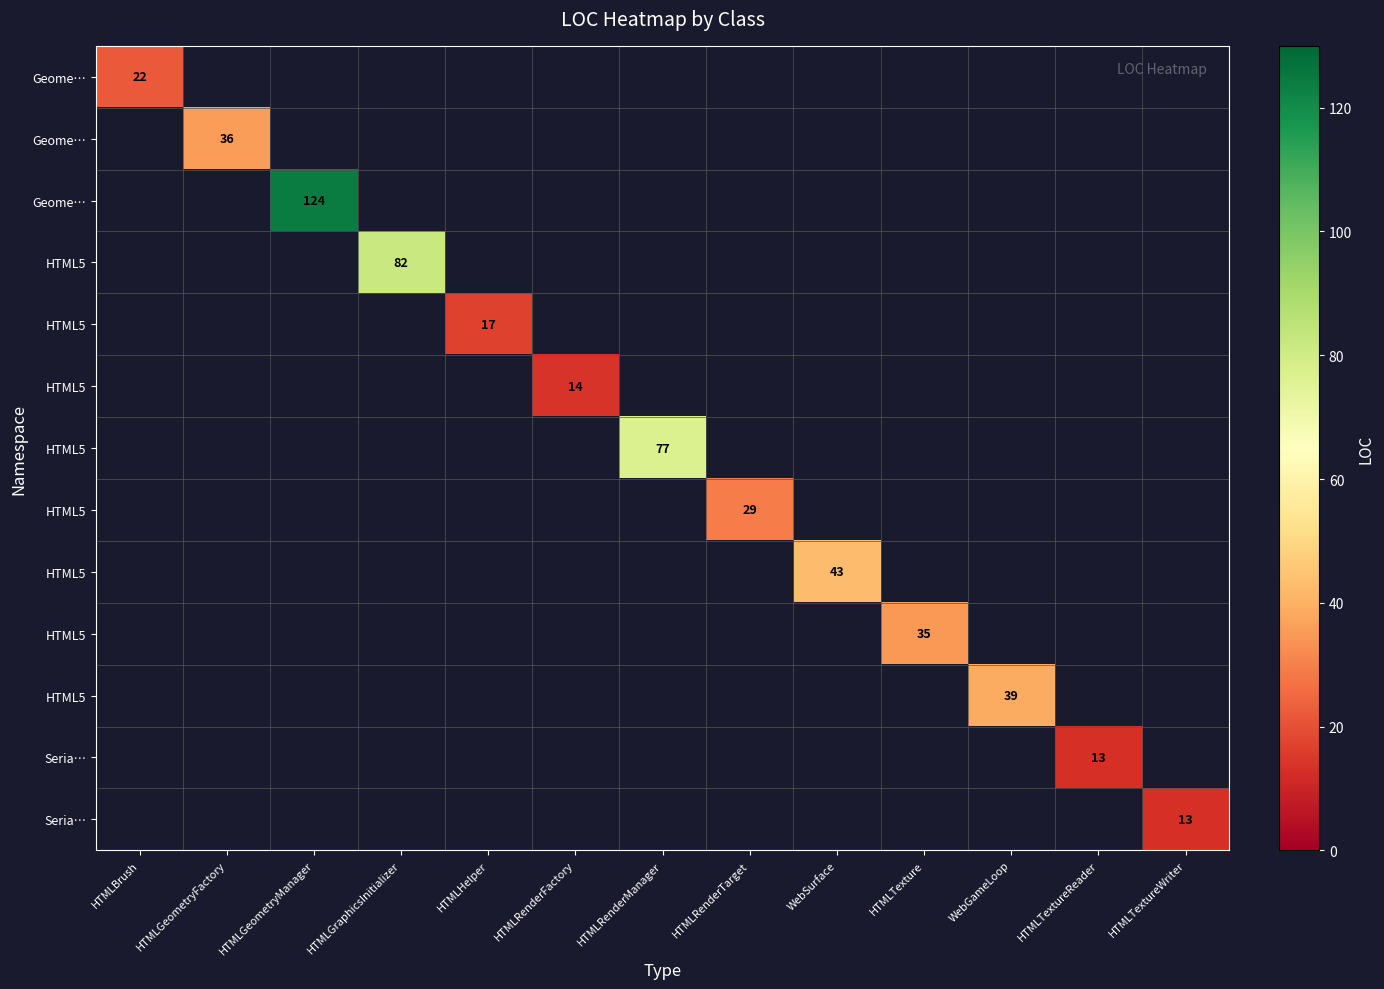

Which label corresponds to the largest value in the chart?

HTMLGeometryManager